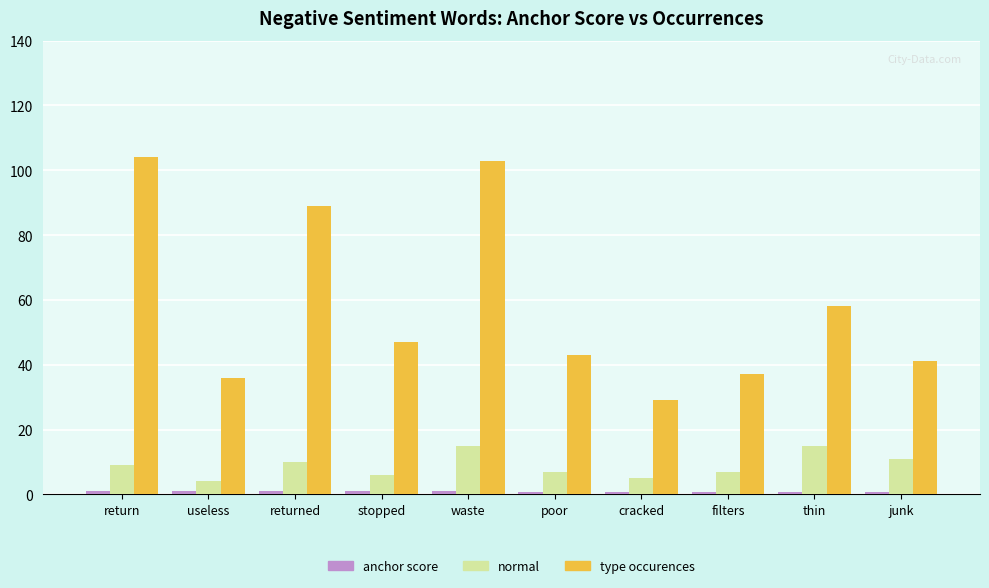

How many bars are there in total?

30